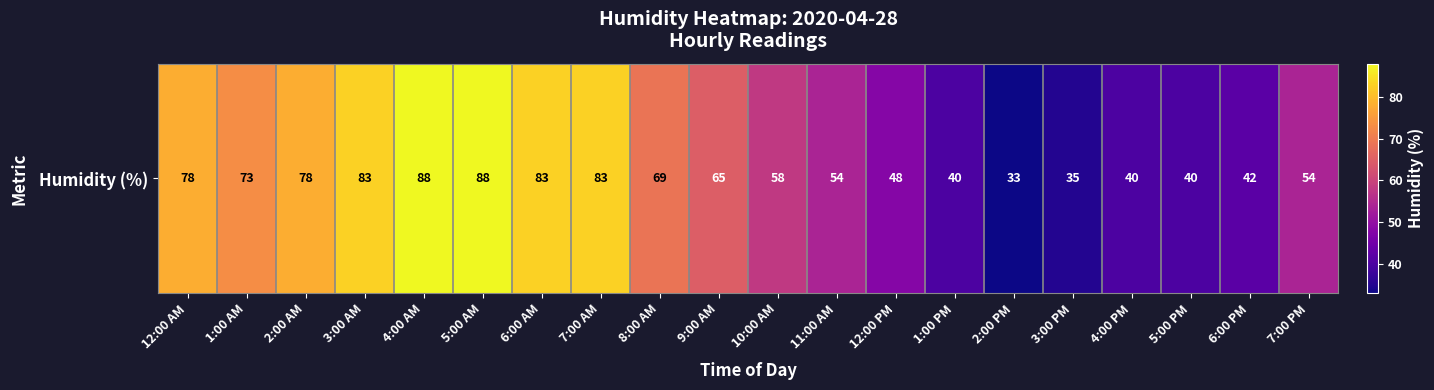

Reading left to right, what are all the values shown in this chart?

78	73	78	83	88	88	83	83	69	65	58	54	48	40	33	35	40	40	42	54